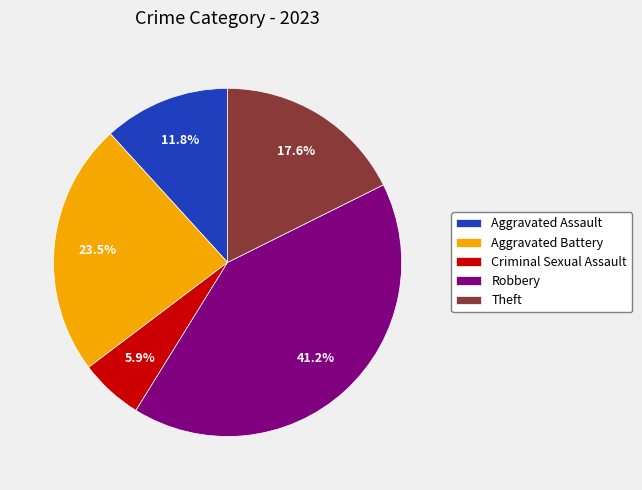

Is there a majority slice in this chart?

No